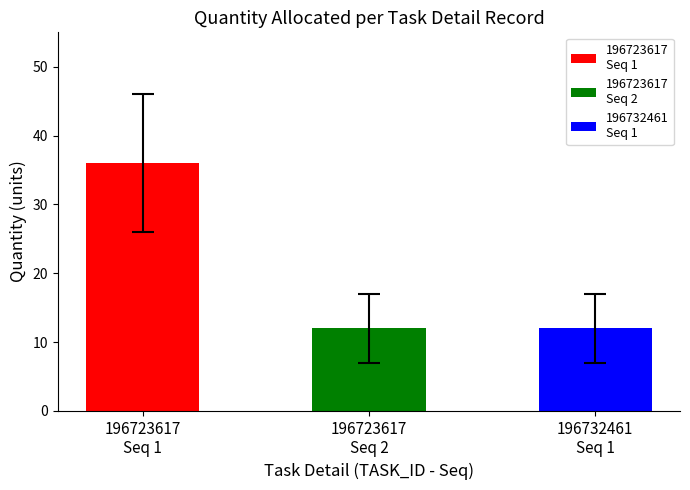

Is it true that QTY_ALLOC equals 36 at 196723617-1?

True